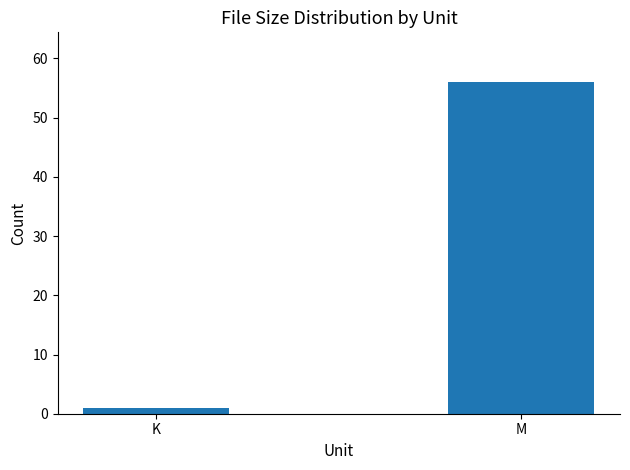

Are the bars grouped side by side (vs. stacked)?

No